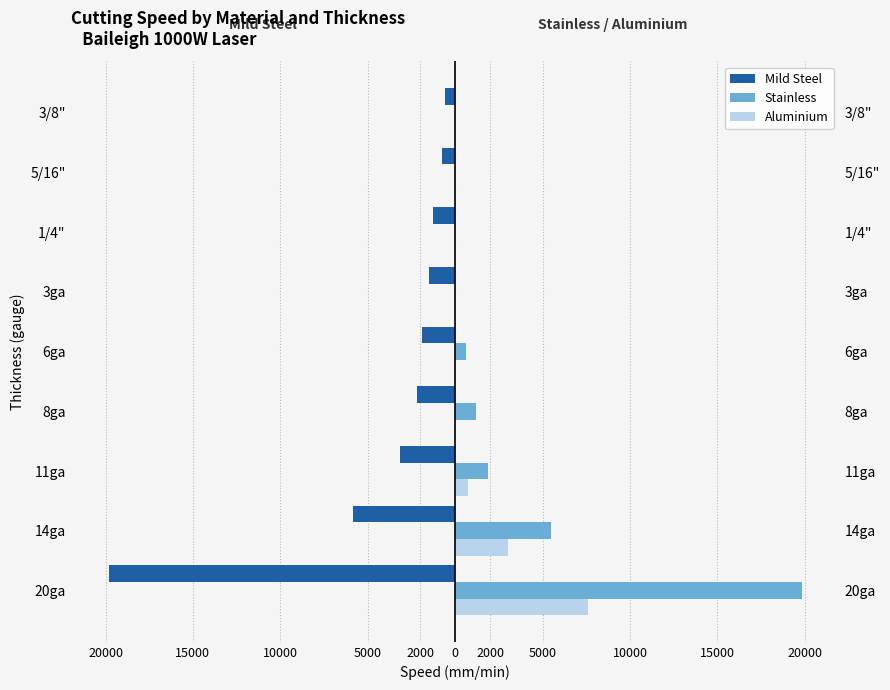

What is the sum of all Stainless values?

28981.4